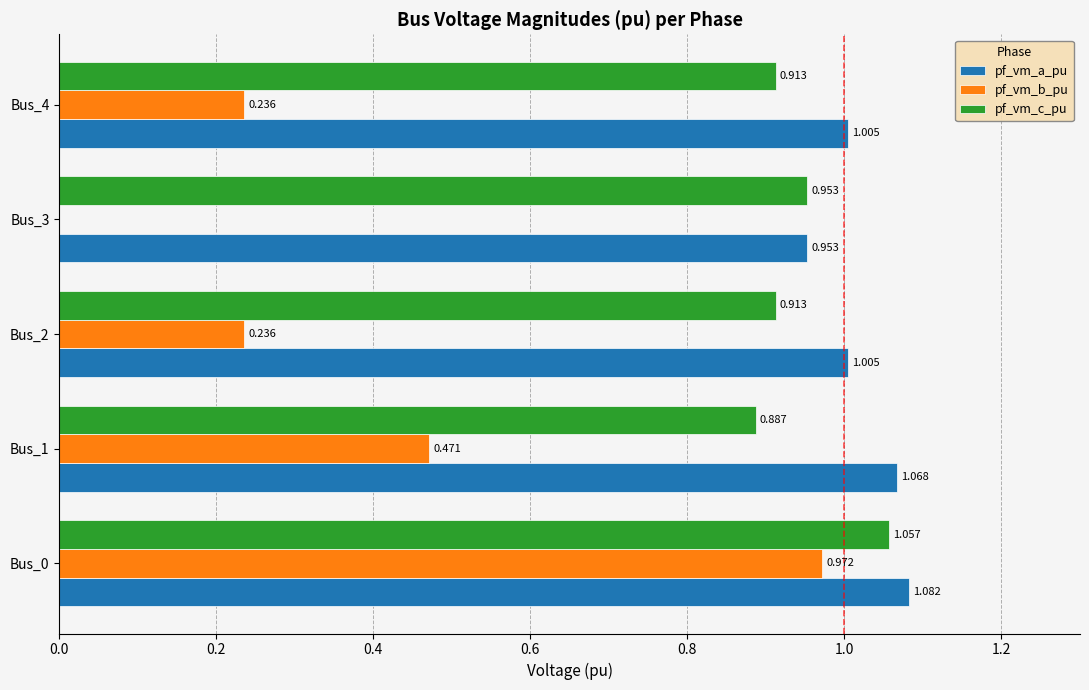

Which series has the largest total across all categories?

pf_vm_a_pu